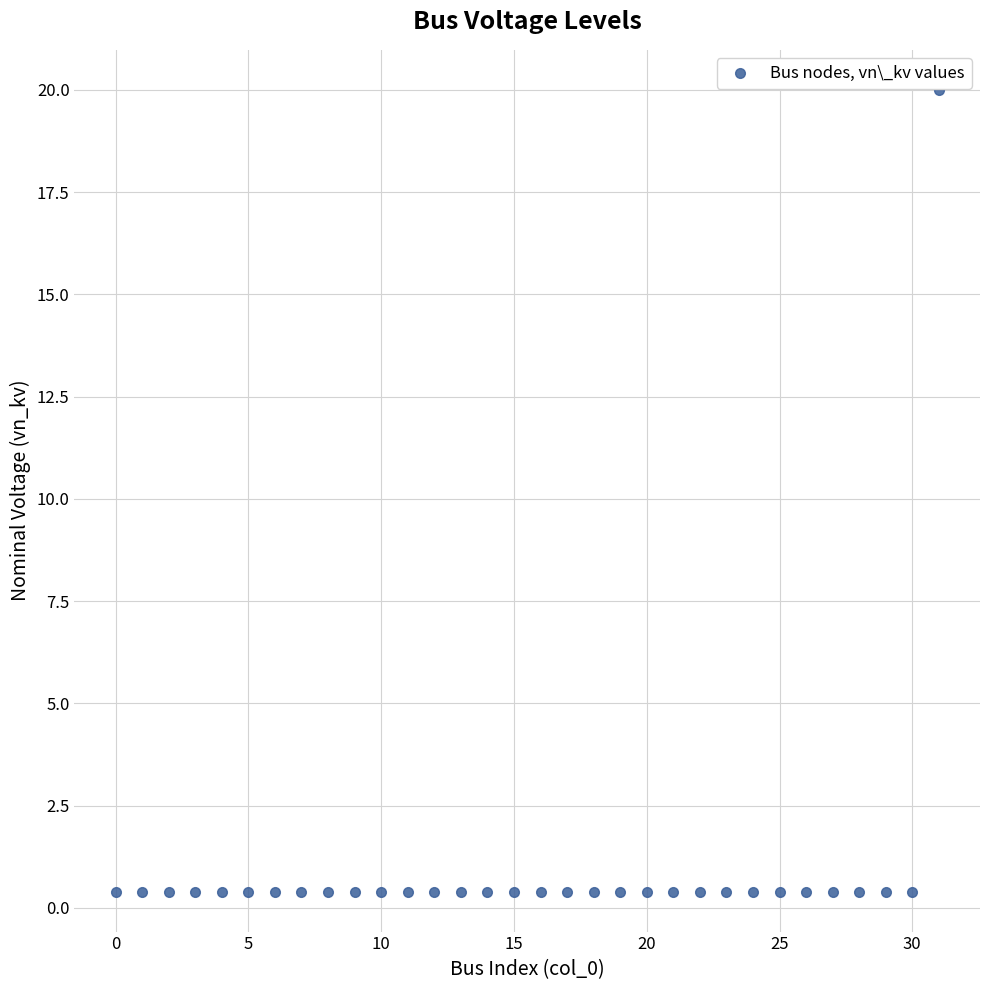

What is the range of Y values (max minus min)?

19.6